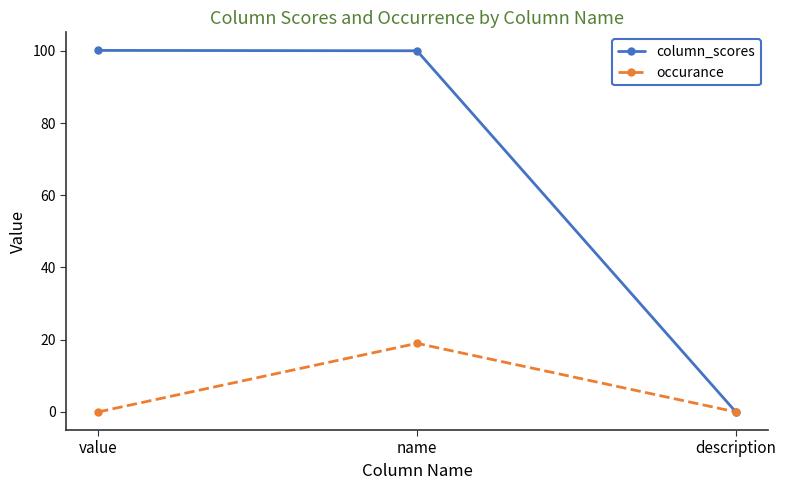

True or false: occurance has a value of -7.3 at description.

False